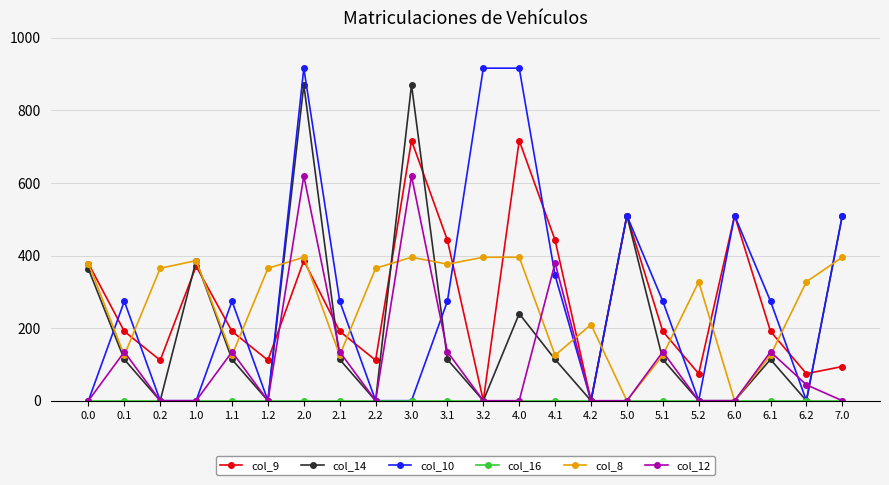

True or false: col_14 has a value of 161.7 at 4.0.

False